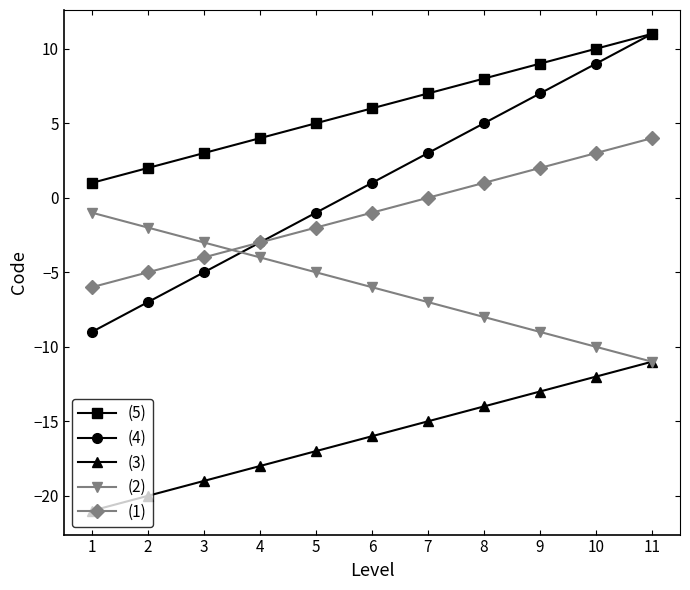

At which category is the sum across all series the highest?

11